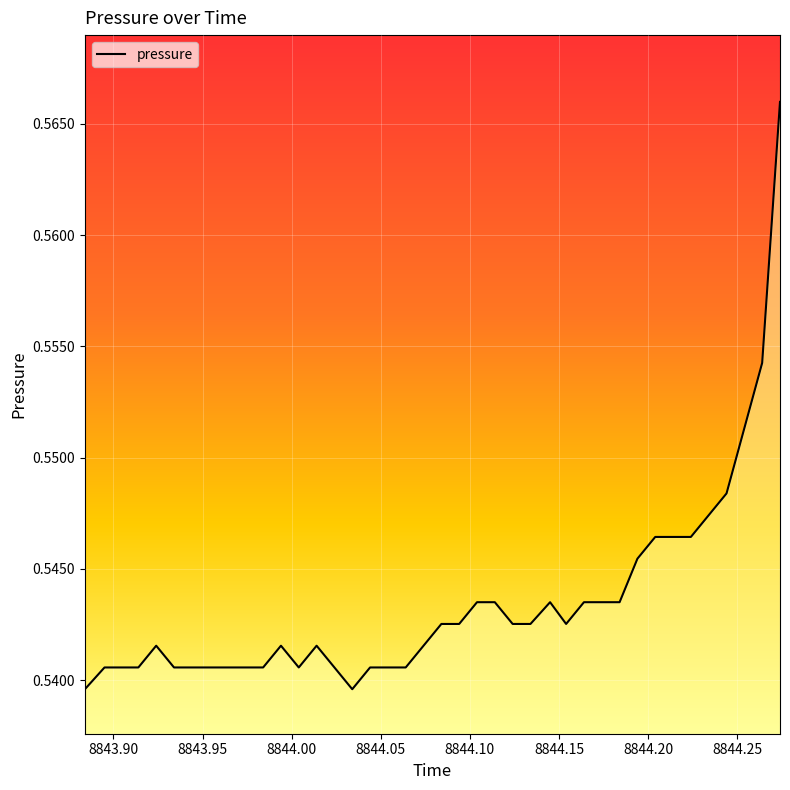

Does the chart display data point markers on the line(s)?

No